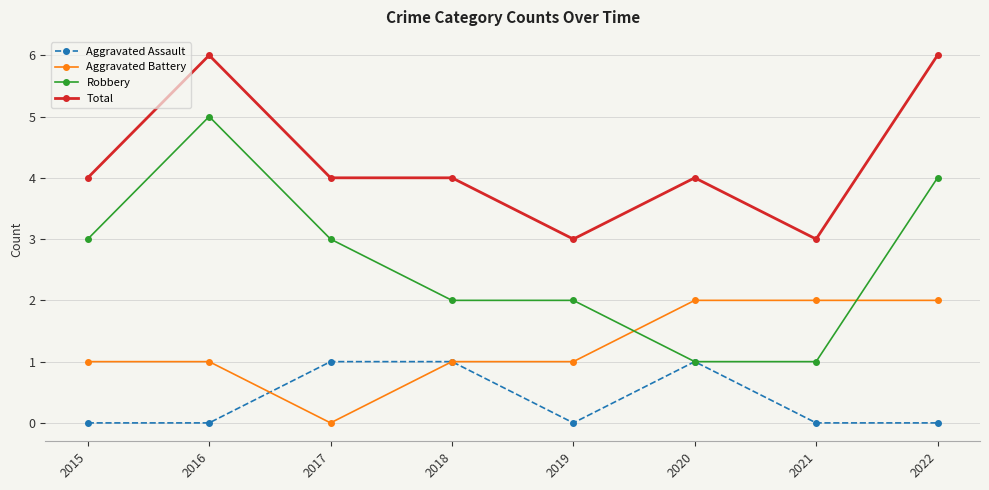

At 2015, list the series in order from largest to smallest.

Total, Robbery, Aggravated Battery, Aggravated Assault